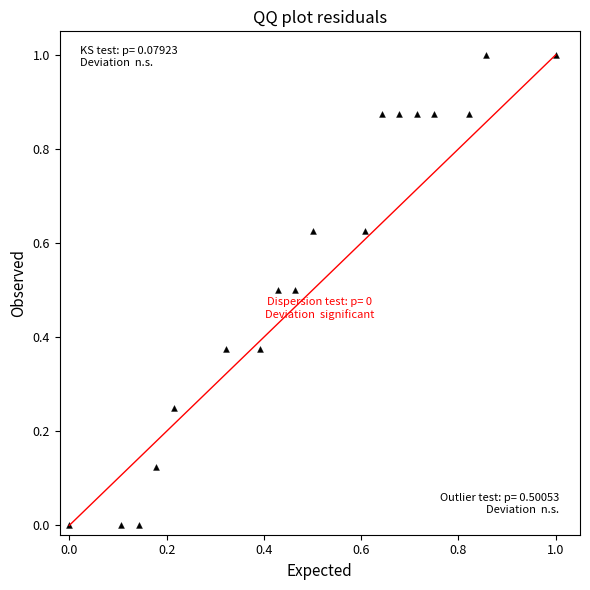

What is the range of Y values (max minus min)?

1.0